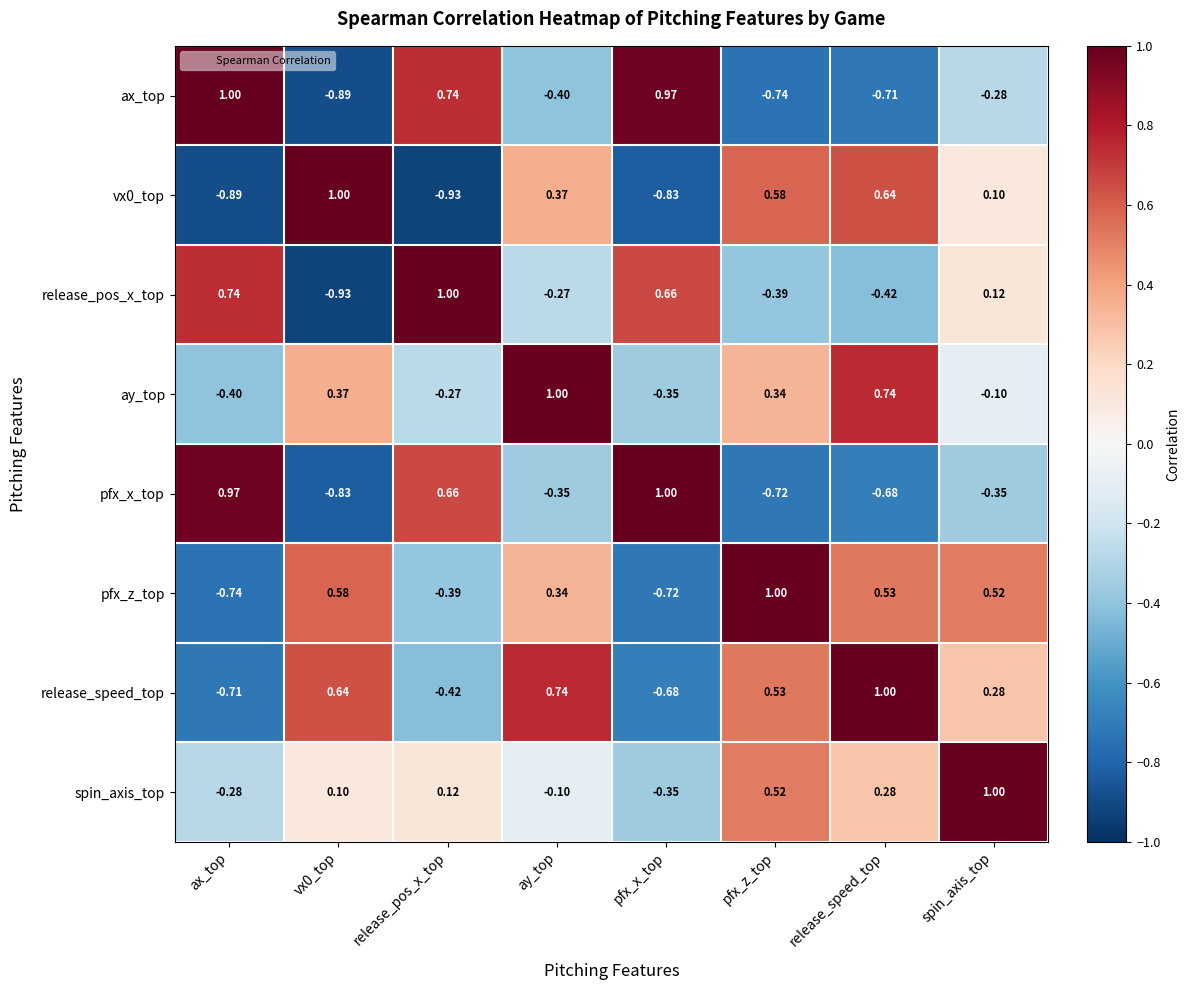

At which label does pfx_x_top first exceed 0?

ax_top